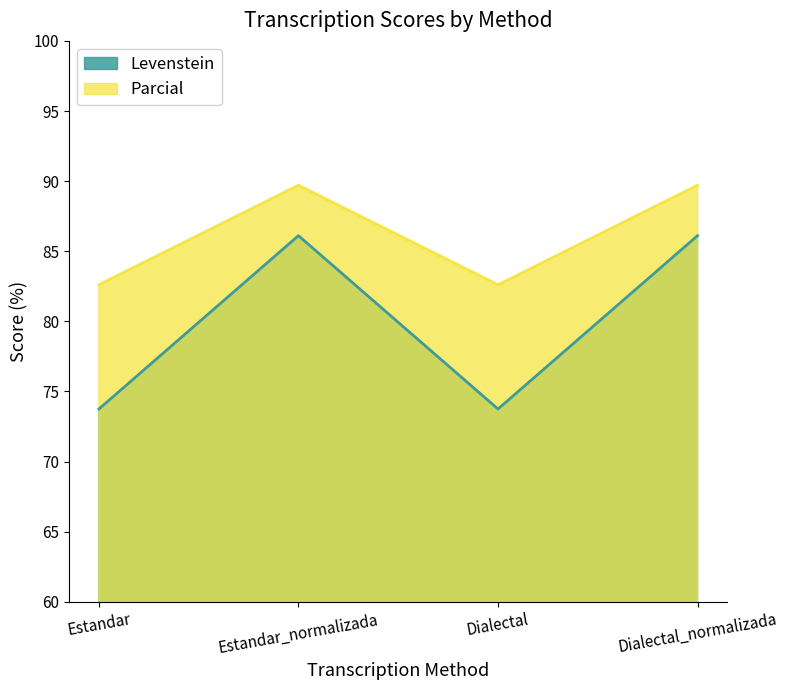

Which series changed the most between Estandar_normalizada and Dialectal?

Levenstein